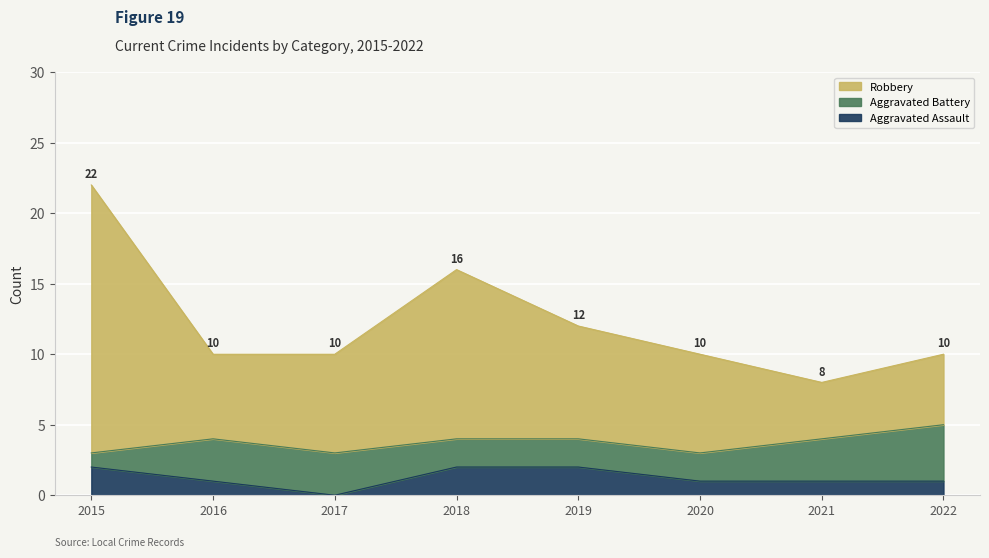

At which category is the sum across all series the highest?

2015